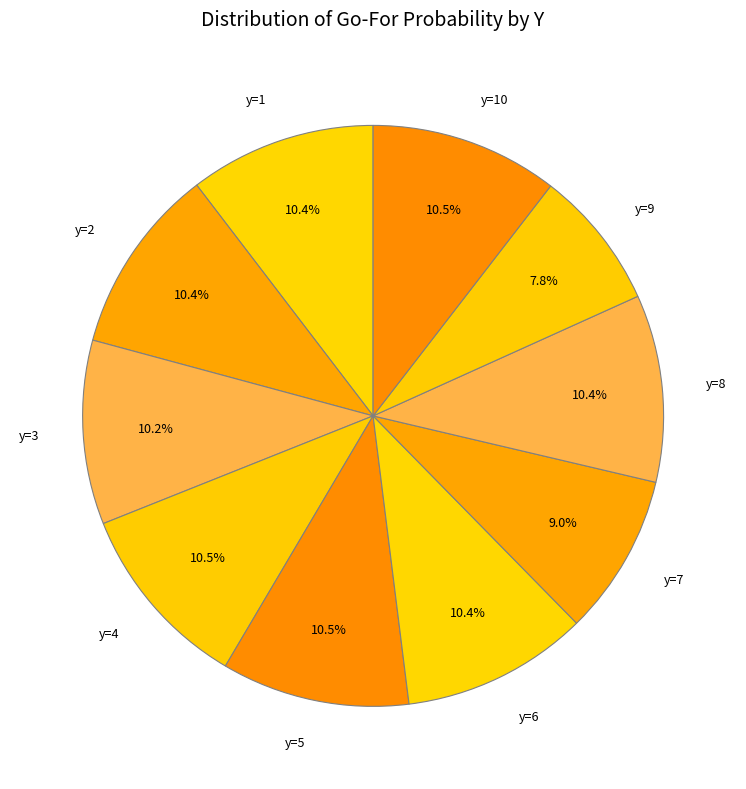

Which has a higher value, y=9 or y=3?

y=3